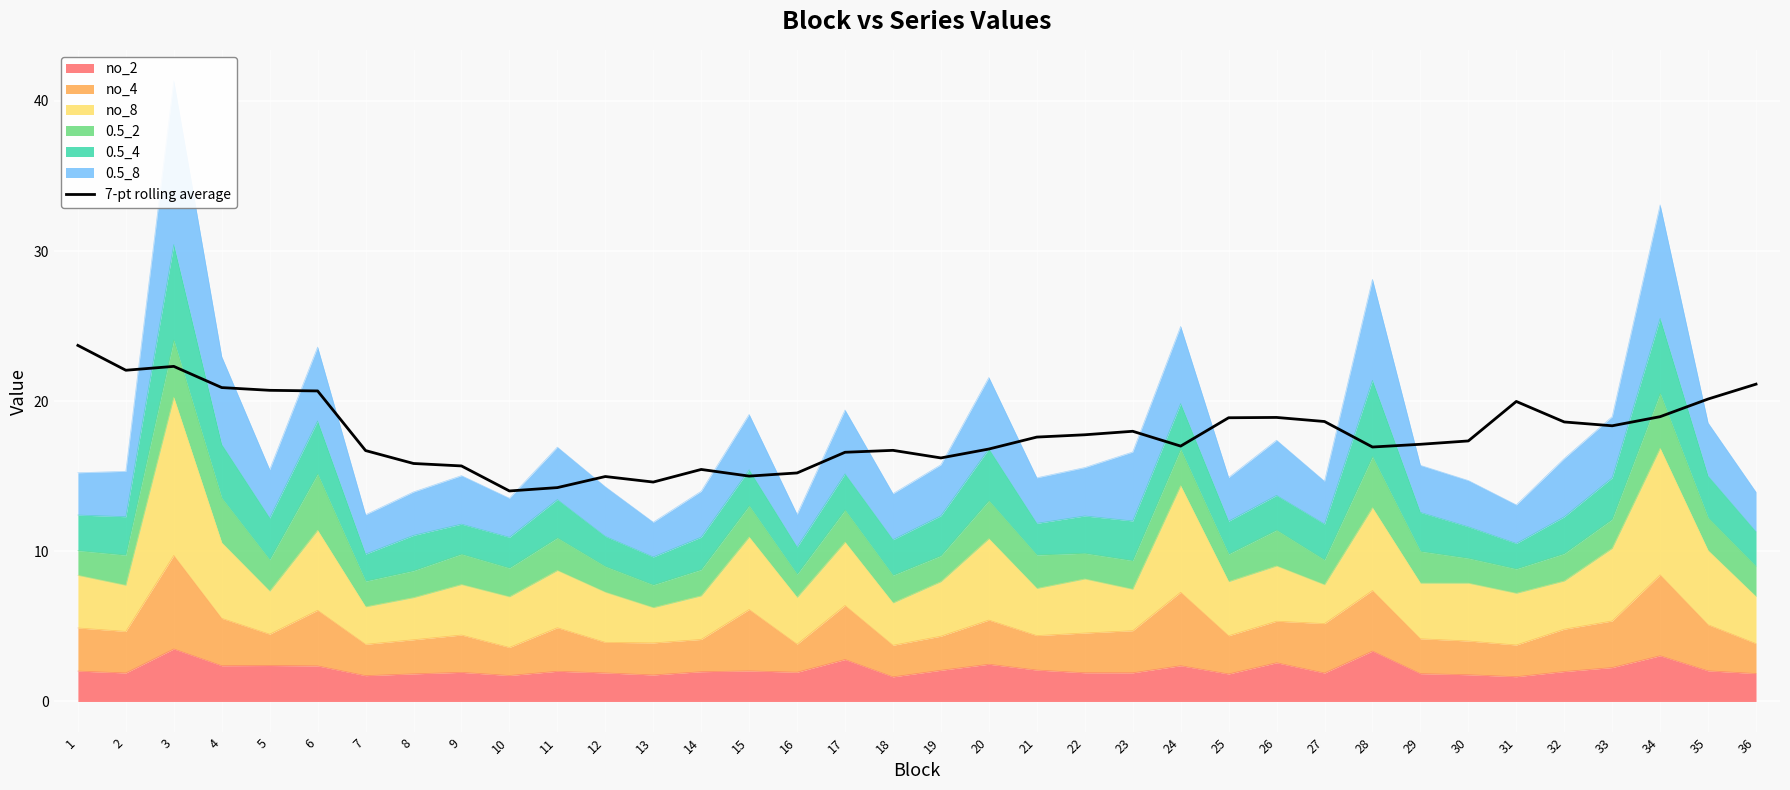

Reading right to left, extract all data points from this chart.

21.1	20.1	19.0	18.4	18.6	20.0	17.4	17.1	16.9	18.6	18.9	18.9	17.0	18.0	17.8	17.6	16.8	16.2	16.7	16.6	15.2	15.0	15.5	14.6	15.0	14.2	14.0	15.7	15.9	16.7	20.7	20.7	20.9	22.3	22.1	23.7